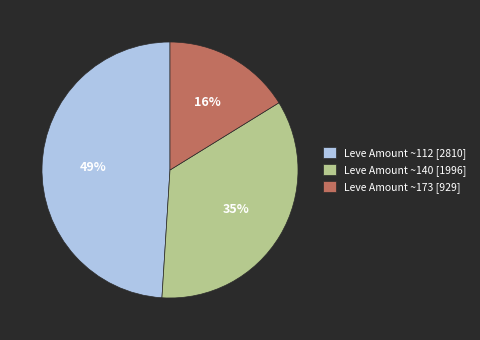

Does any single category account for the majority?

No